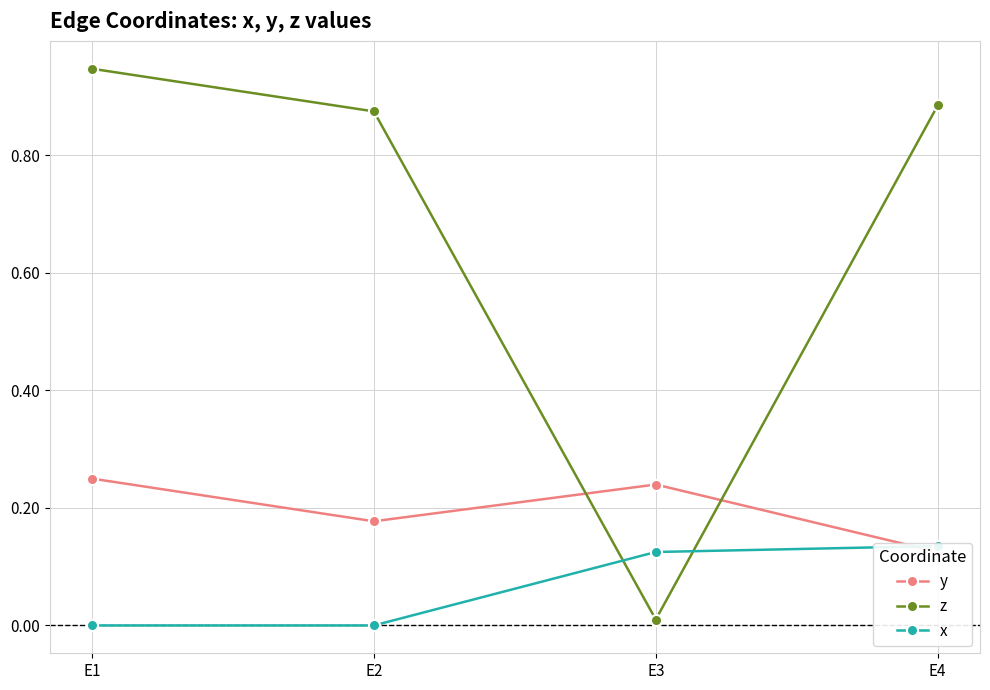

What is the maximum value shown in the chart?

0.9